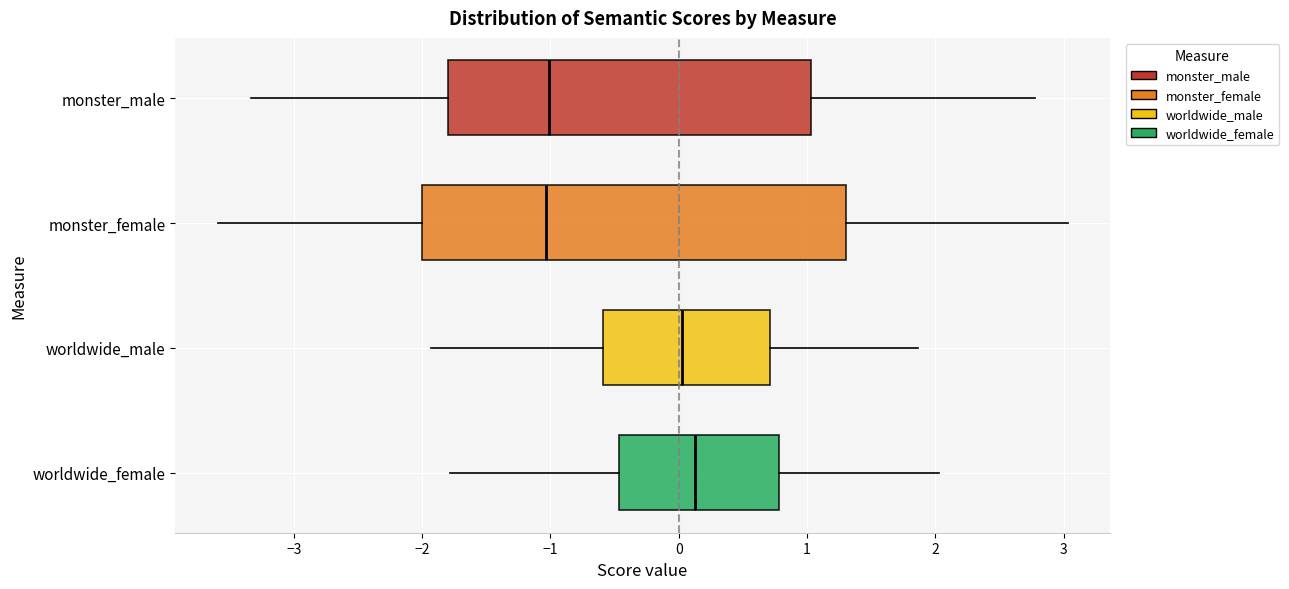

Which box is the widest, from its left edge to its right edge?

monster_female